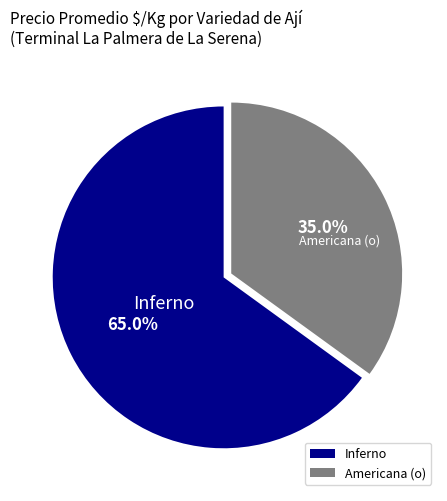

To the nearest percent, what percentage of the pie is Americana (o)?

35%